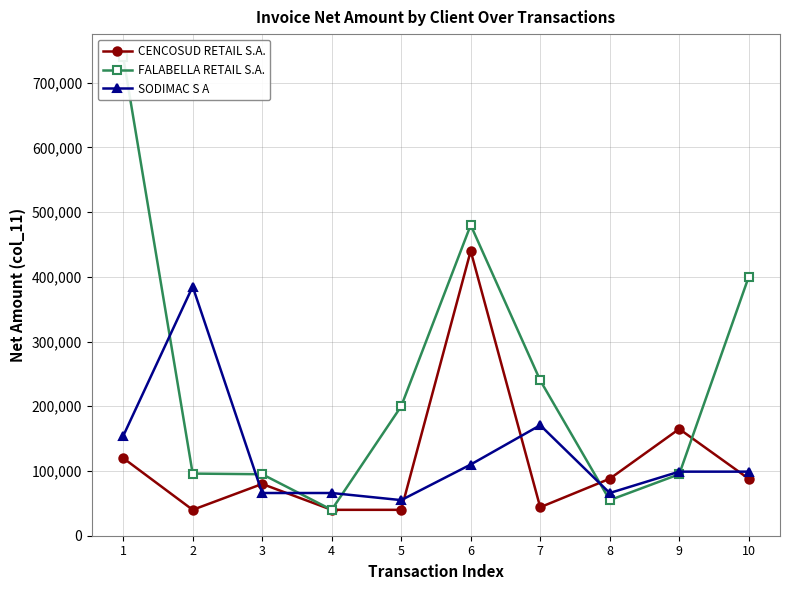

Does the chart have visible grid lines?

Yes